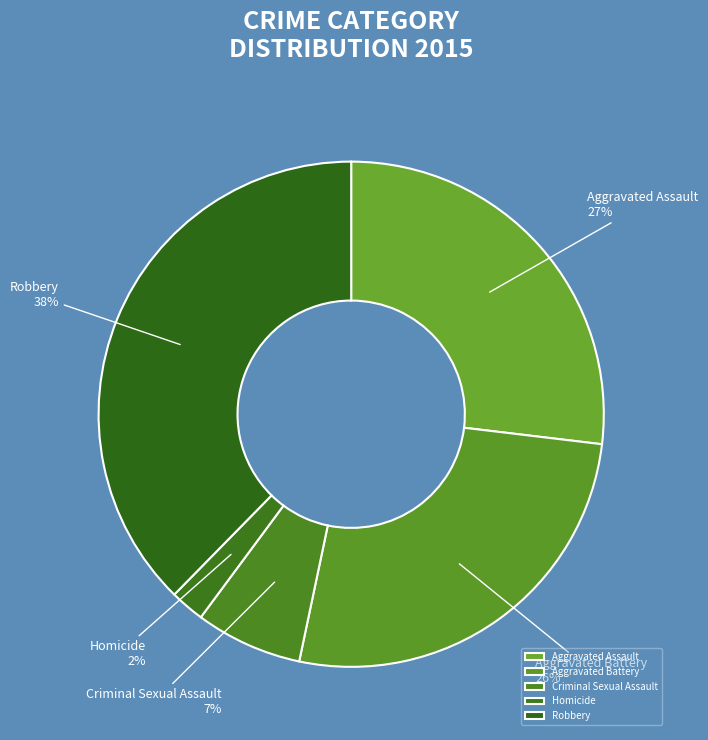

Is there a majority slice in this chart?

No